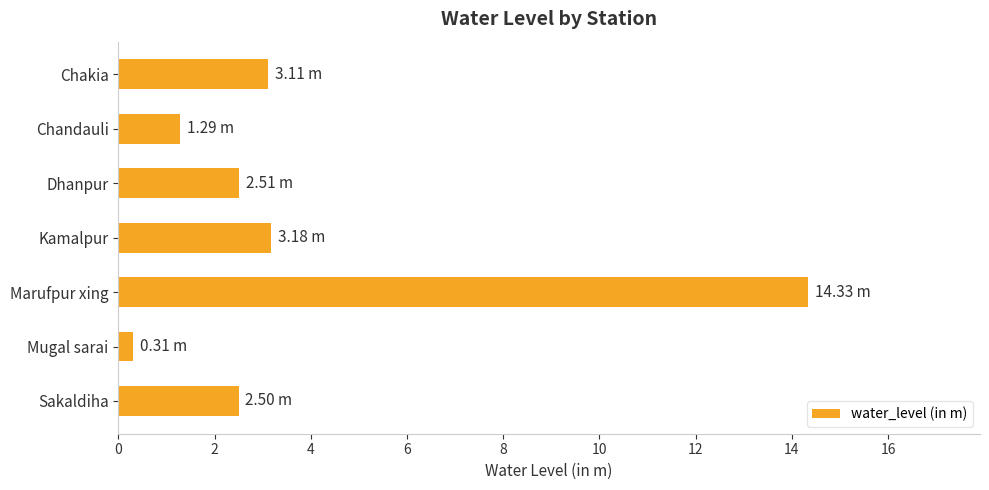

What is the label of the 6th bar from the bottom?

Chandauli